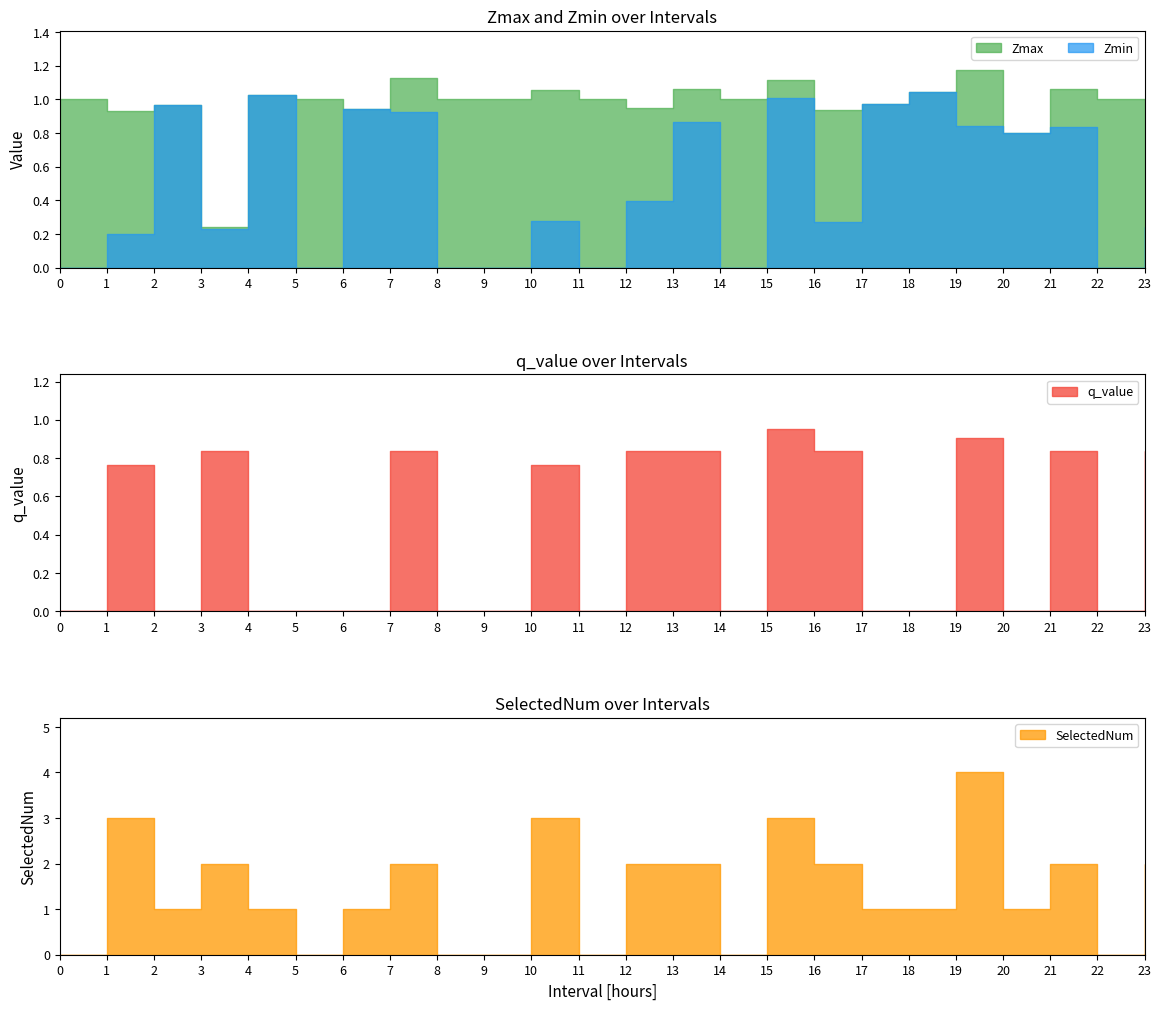

What is the label of the 22nd point from the left?

21.0